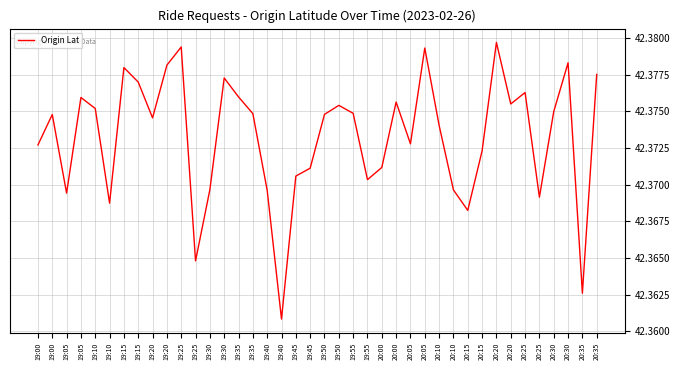

Reading right to left, transcribe all the data shown in this chart.

20:35=42.4	20:35=42.4	20:30=42.4	20:30=42.4	20:25=42.4	20:25=42.4	20:20=42.4	20:20=42.4	20:15=42.4	20:15=42.4	20:10=42.4	20:10=42.4	20:05=42.4	20:05=42.4	20:00=42.4	20:00=42.4	19:55=42.4	19:55=42.4	19:50=42.4	19:50=42.4	19:45=42.4	19:45=42.4	19:40=42.4	19:40=42.4	19:35=42.4	19:35=42.4	19:30=42.4	19:30=42.4	19:25=42.4	19:25=42.4	19:20=42.4	19:20=42.4	19:15=42.4	19:15=42.4	19:10=42.4	19:10=42.4	19:05=42.4	19:05=42.4	19:00=42.4	19:00=42.4